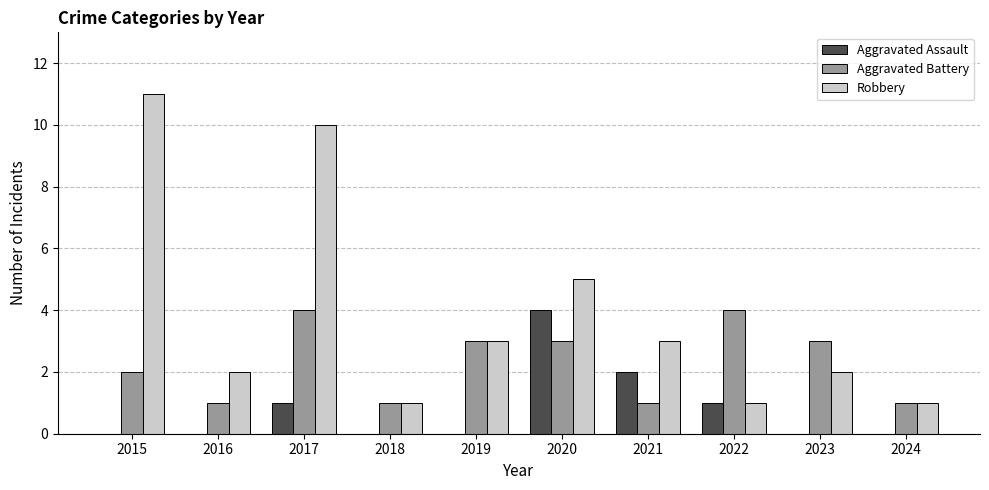

Reading right to left, list all the values displayed in this chart.

Aggravated Assault: 0	0	1	2	4	0	0	1	0	0
Aggravated Battery: 1	3	4	1	3	3	1	4	1	2
Robbery: 1	2	1	3	5	3	1	10	2	11